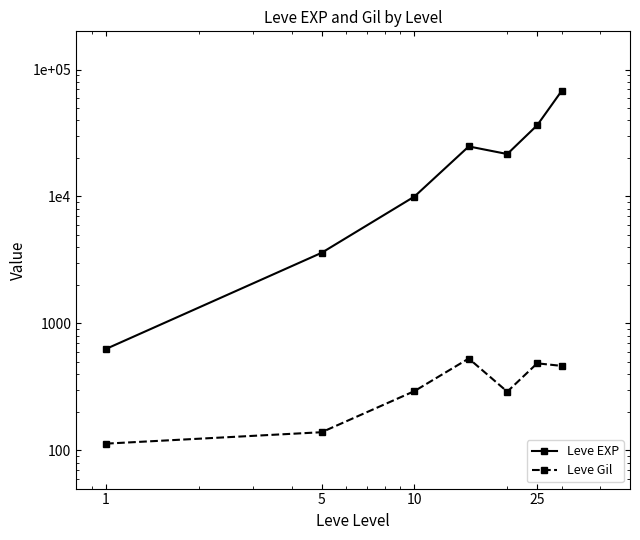

What are all the series names shown in the legend?

Leve EXP, Leve Gil